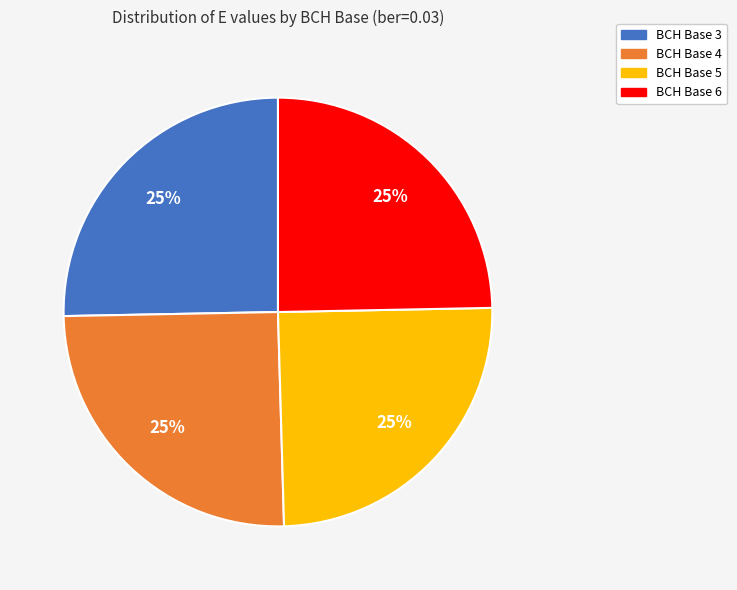

To the nearest percent, what is the average slice percentage?

25%